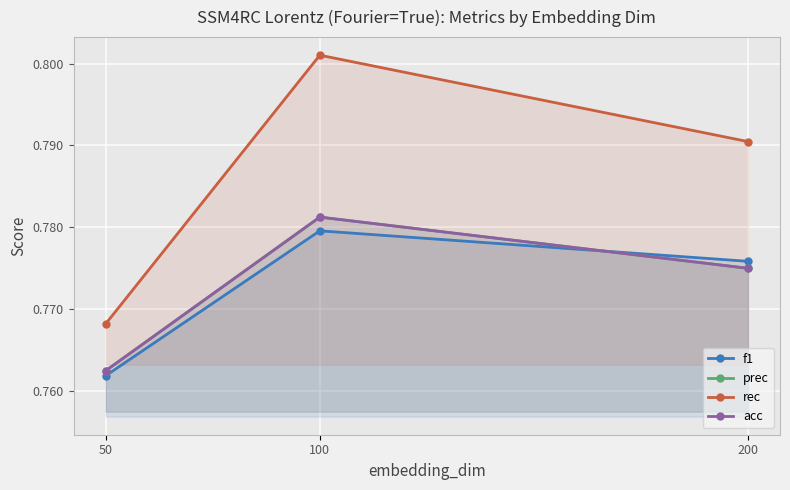

How many data points does each series have?

3